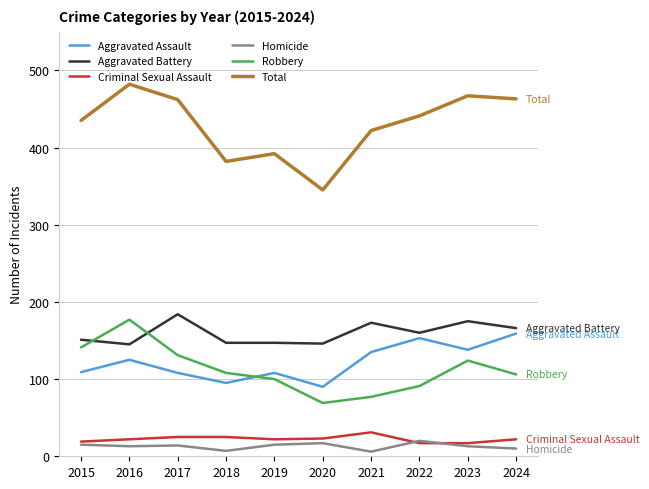

The value of Criminal Sexual Assault at 2016 is 22. True or false?

True